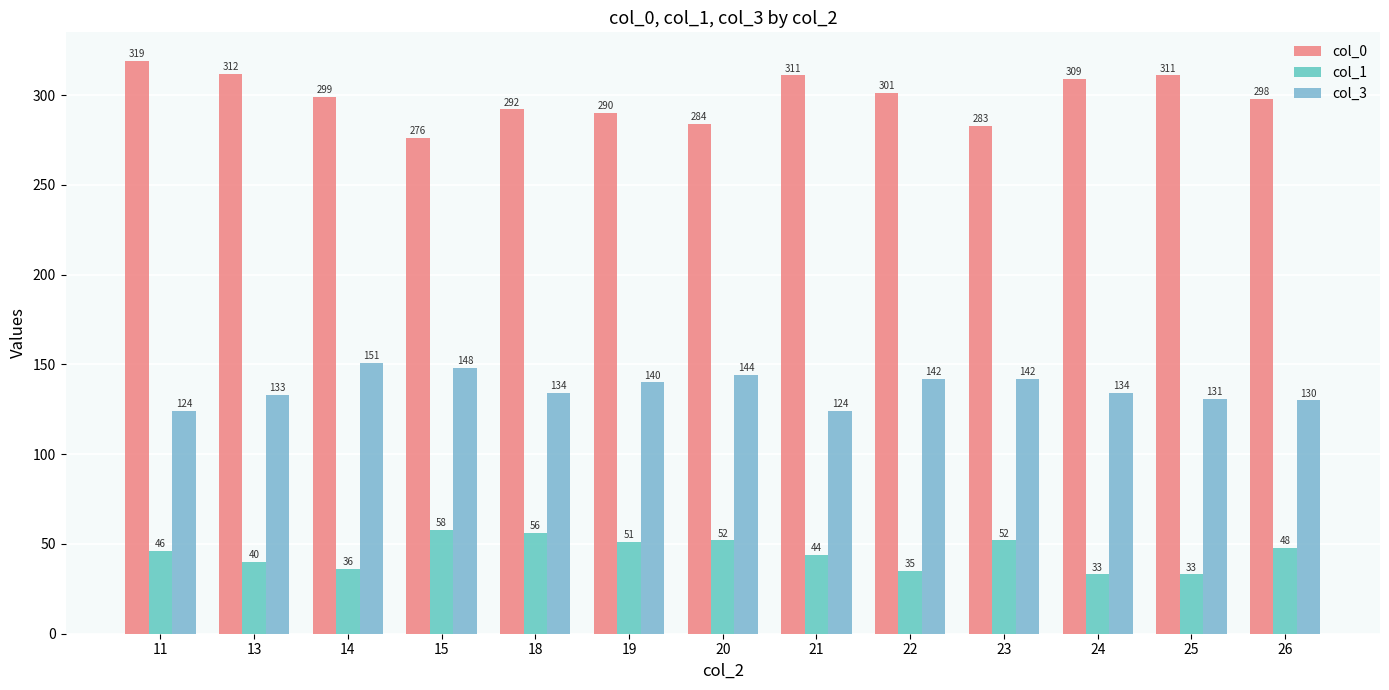

What is the value of the col_0 bar at the 11th from the left?

309